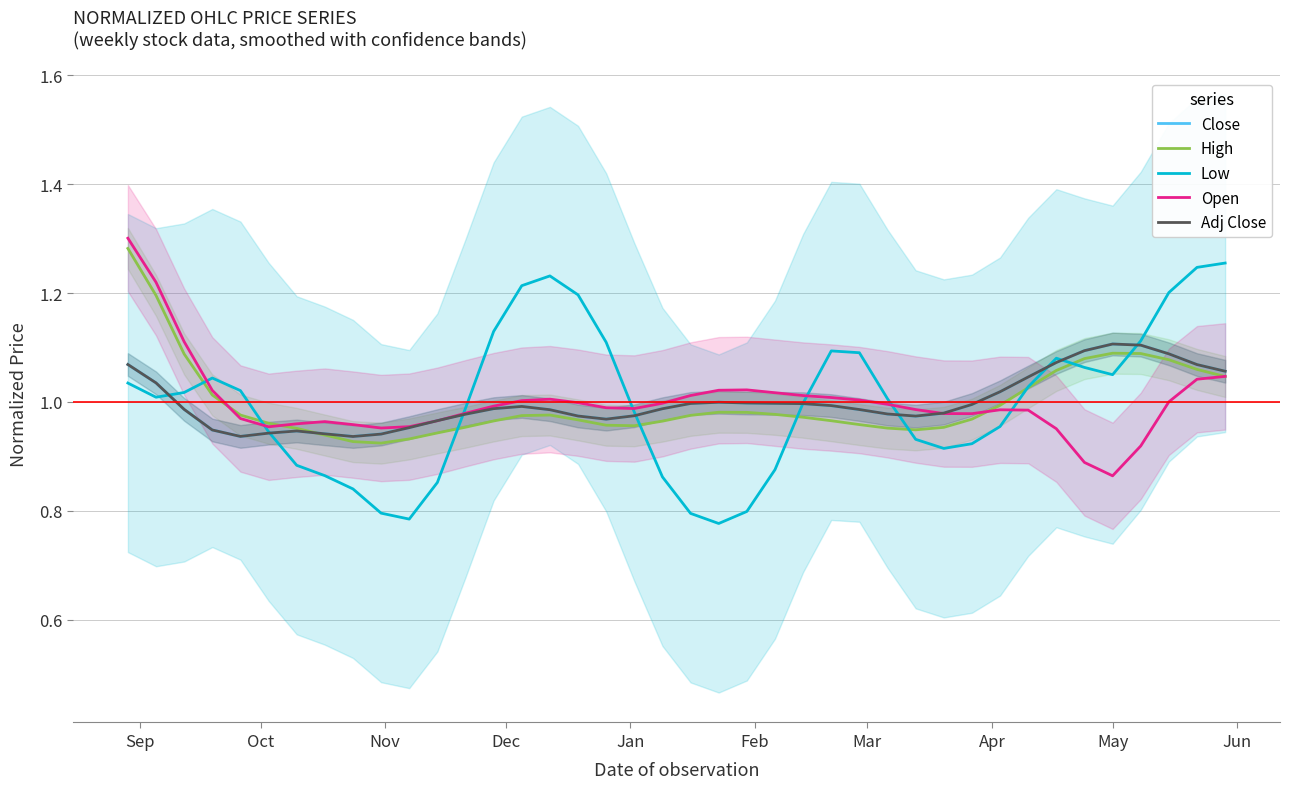

The High series shows 0.5 at Mar. True or false?

False